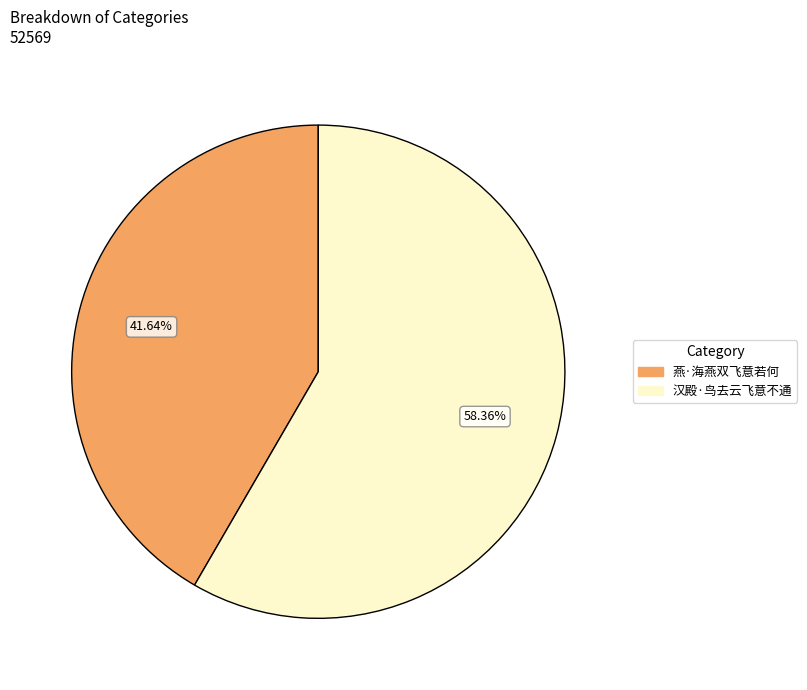

To the nearest percent, what is the difference between the largest and smallest slice percentages?

17%